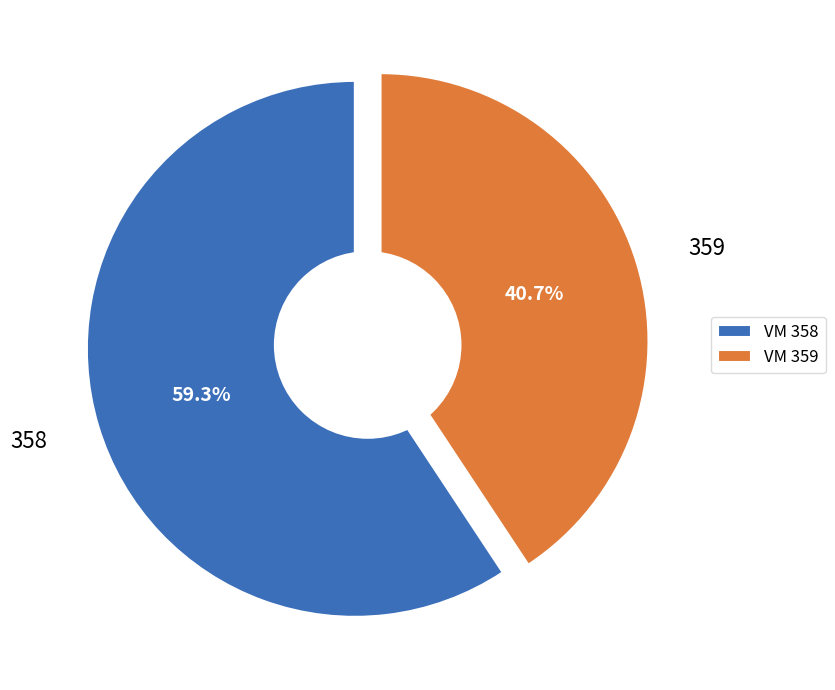

To the nearest percent, what is the combined percentage of 358 and 359?

100%